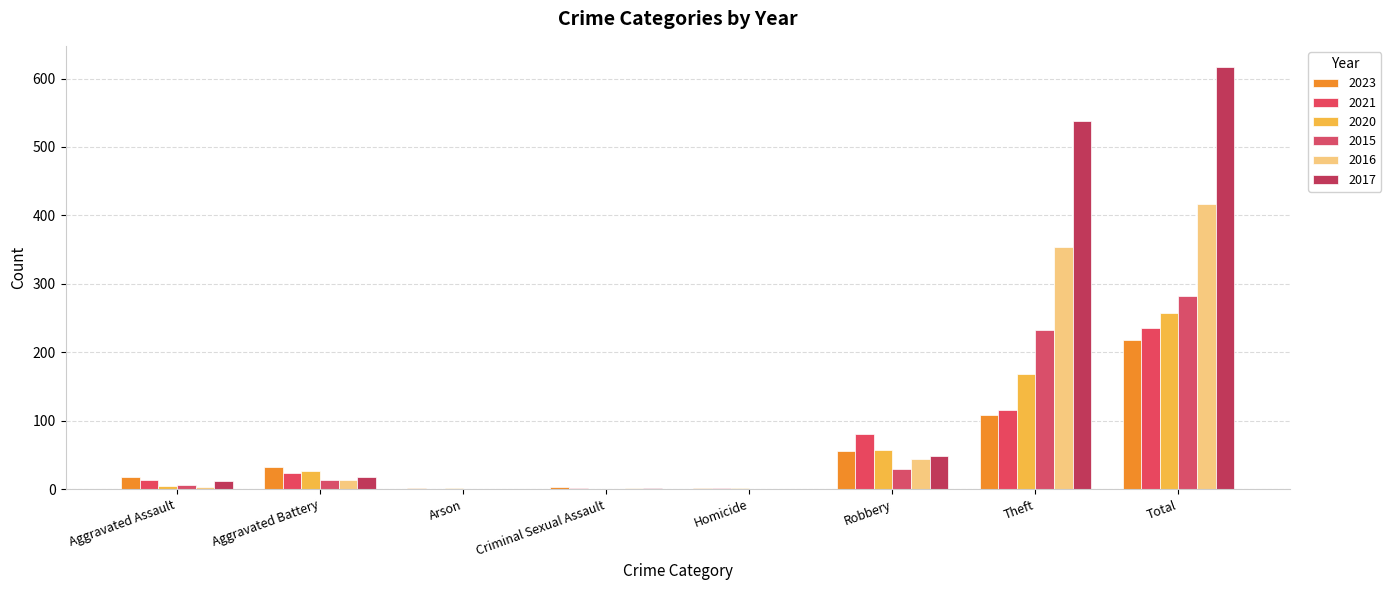

What are all the series names shown in the legend?

2023, 2021, 2020, 2015, 2016, 2017